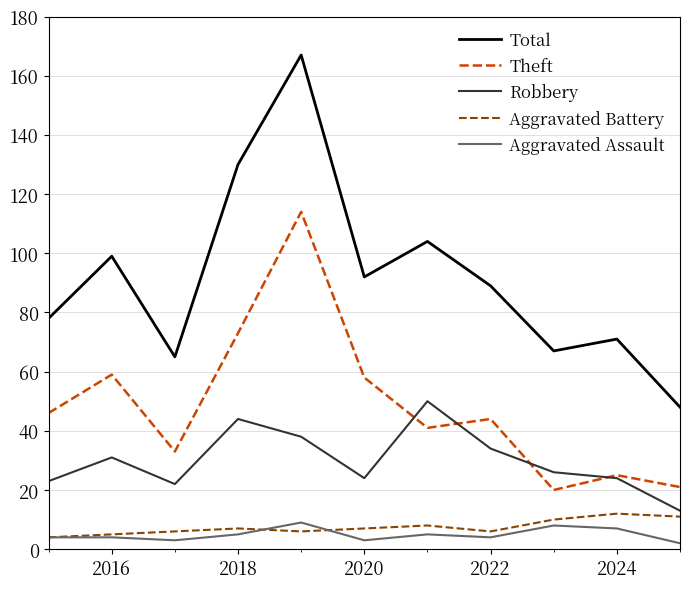

Which series has the largest total across all categories?

Total